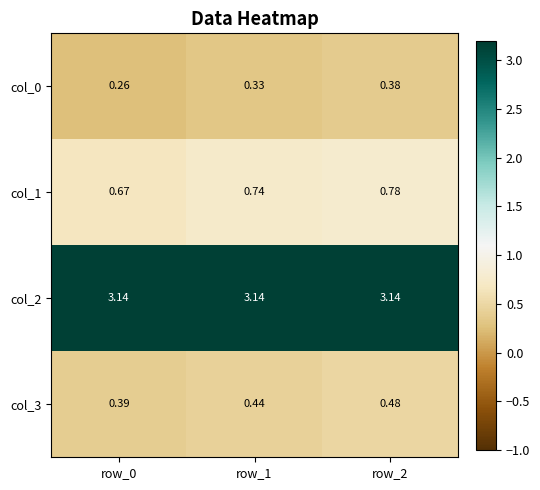

What is the total value across all series at row_2?

4.8